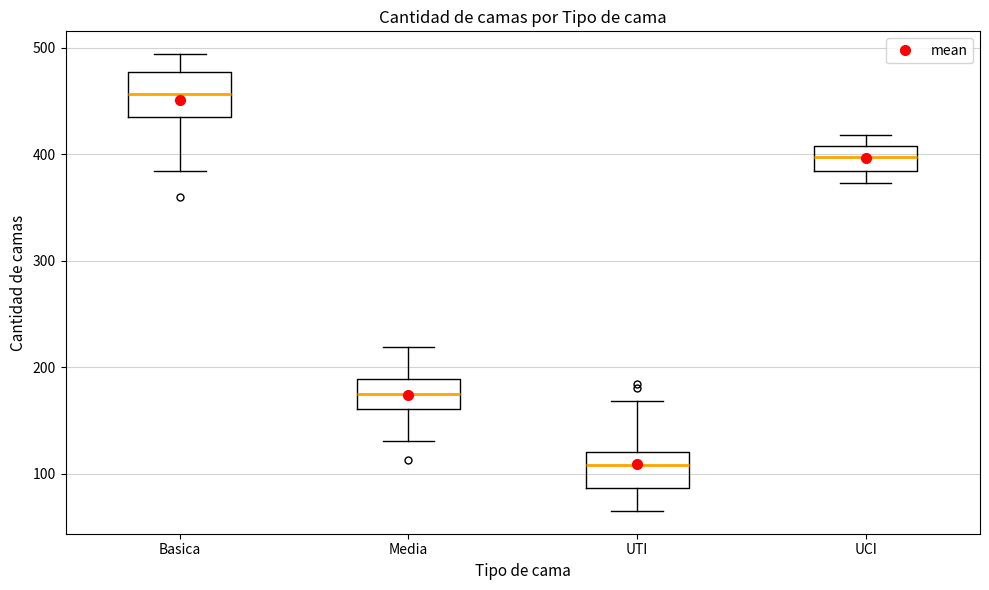

Where does the median line of the box for Basica sit on the y-axis? The values are not printed on the chart, so give them approximately, as read against the axis.

460